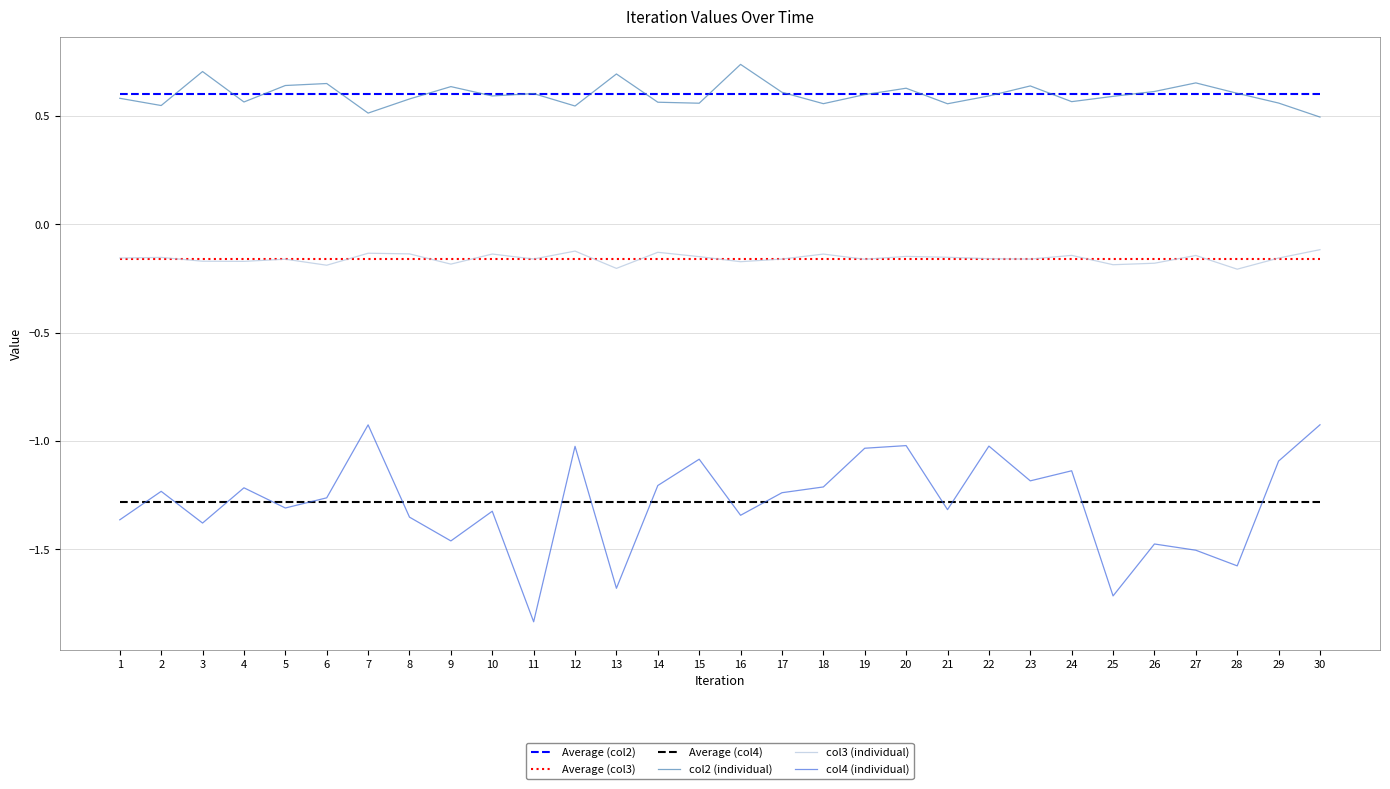

True or false: col3 (individual) and Average (col4) cross at least once.

False